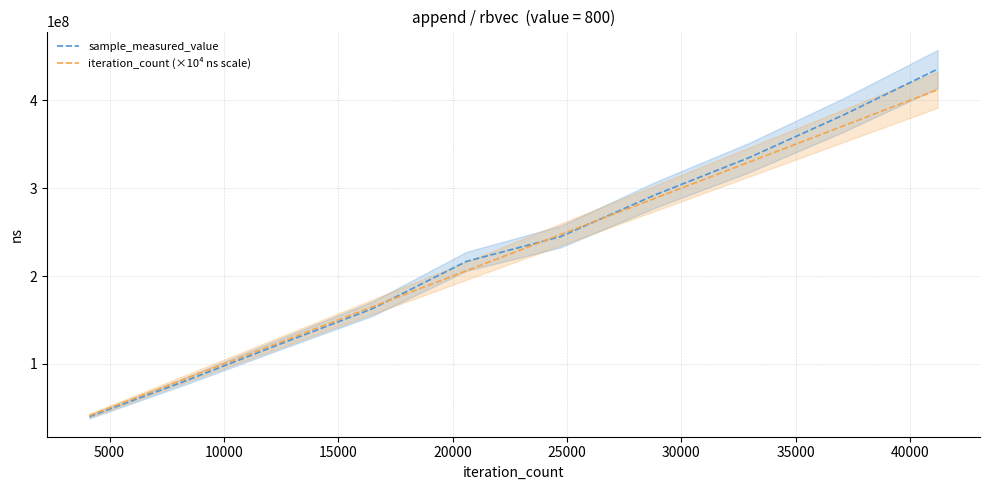

Is the value of sample_measured_value at 35000 greater than the value of iteration_count (×10⁴ ns scale) at 5000?

Yes